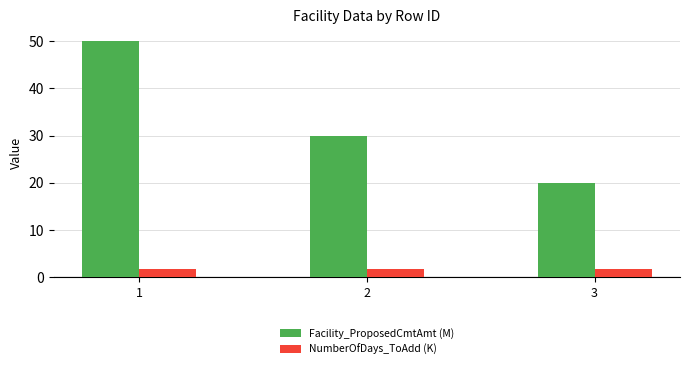

What value does the NumberOfDays_ToAdd (K) series have at 1?

1.8